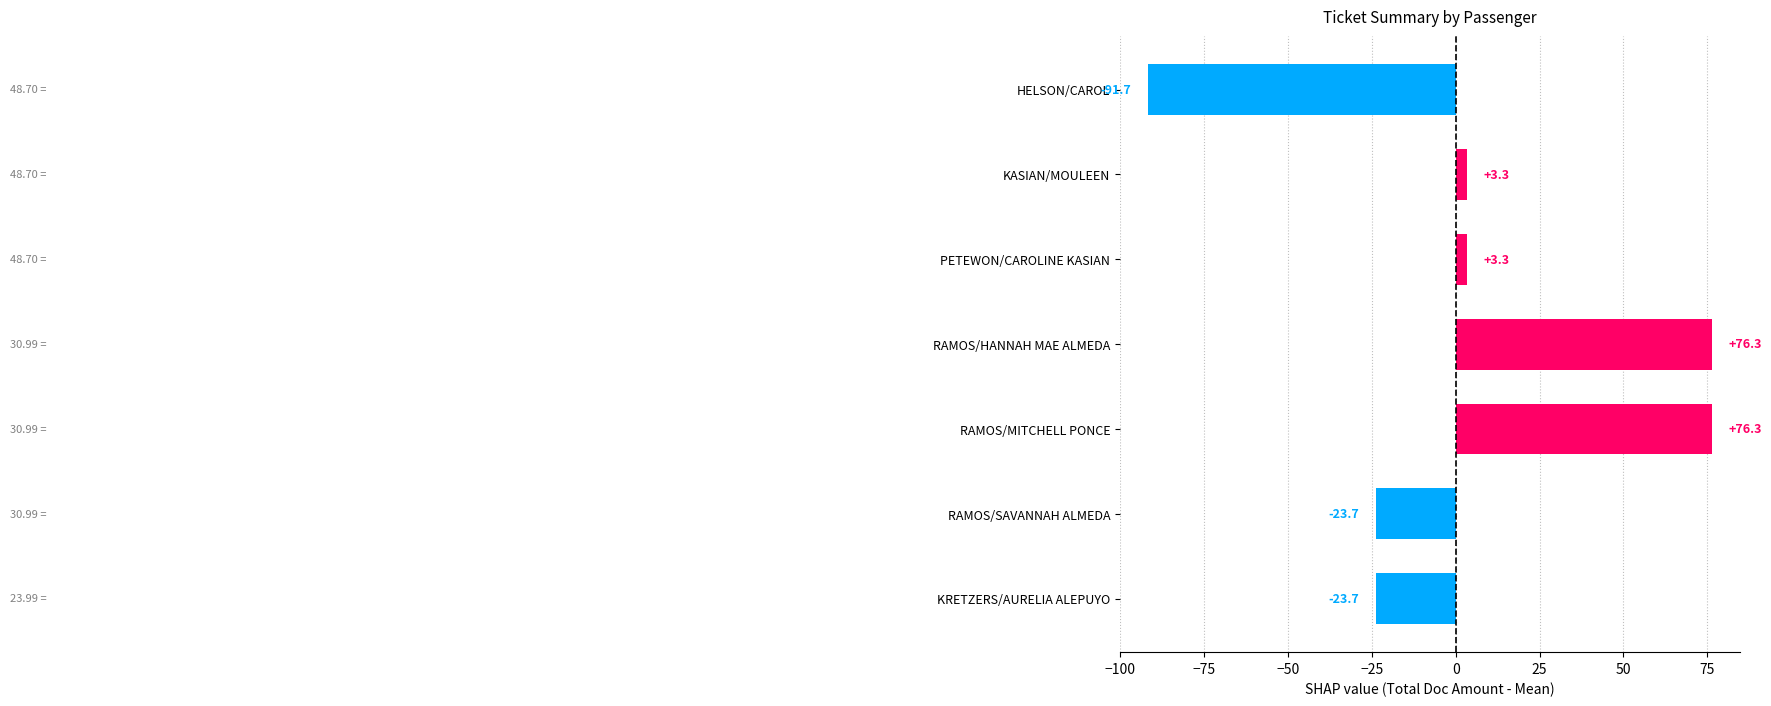

What is the label of the 1st bar from the bottom?

KRETZERS/AURELIA ALEPUYO